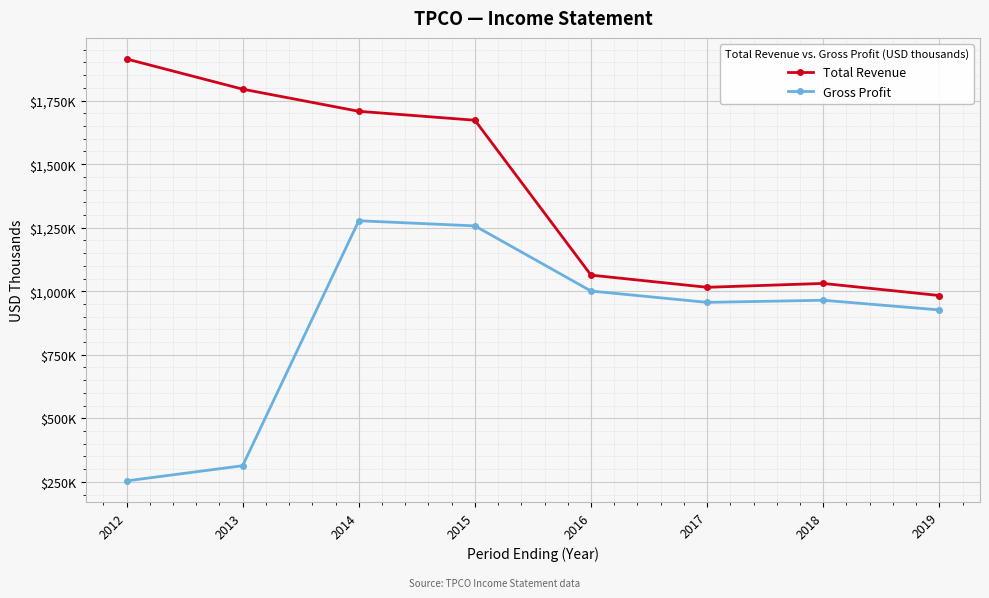

Reading left to right, list all the values displayed in this chart.

Total Revenue: 2012=1913800	2013=1795100	2014=1708000	2015=1672800	2016=1063400	2017=1015500	2018=1030700	2019=983100
Gross Profit: 2012=253800	2013=313500	2014=1277300	2015=1257100	2016=1000800	2017=956200	2018=964500	2019=926400